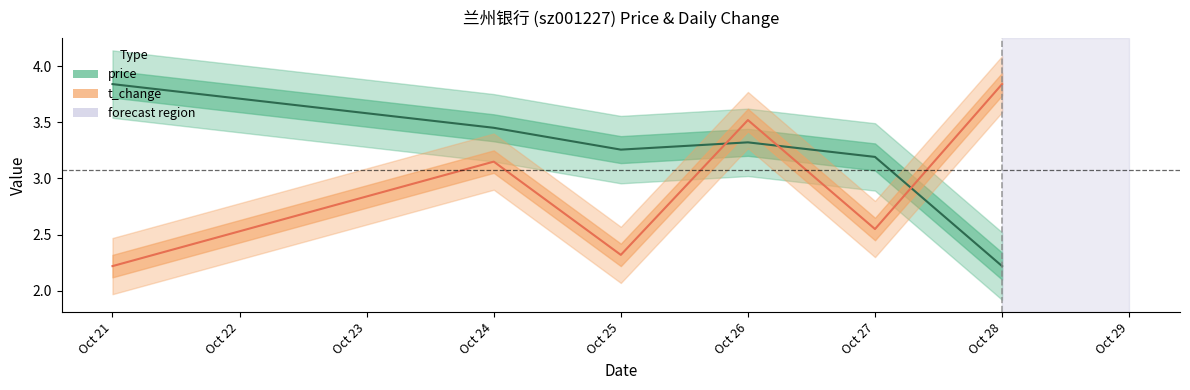

How many distinct data groups are displayed?

2